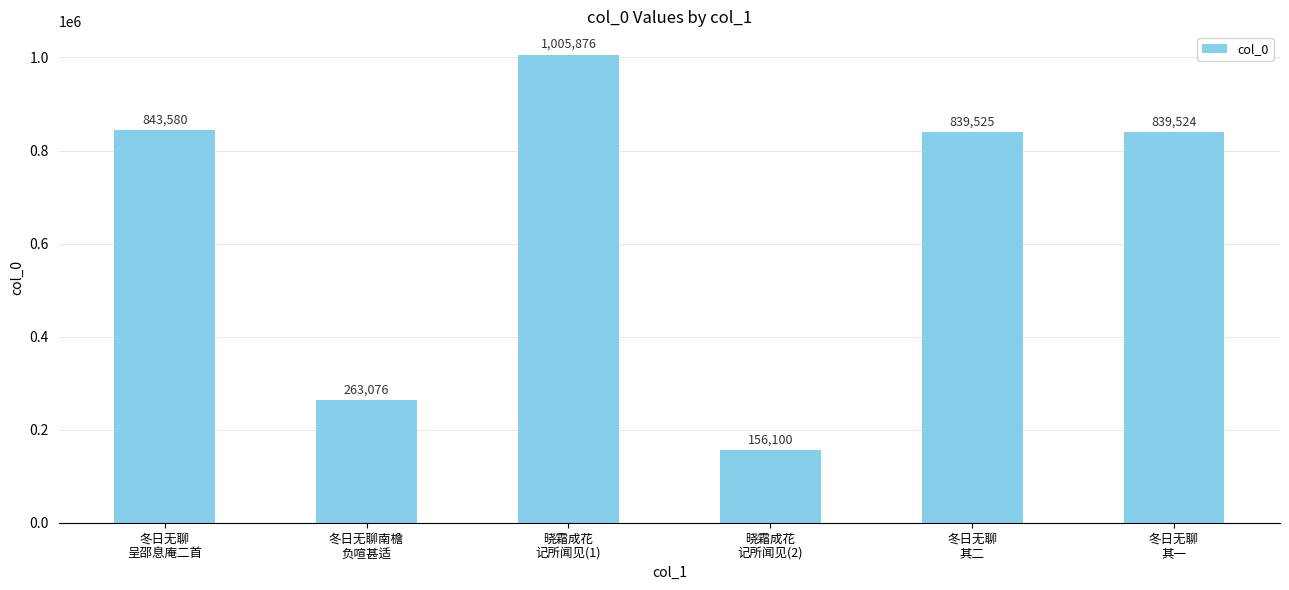

How many bars are there in total?

6